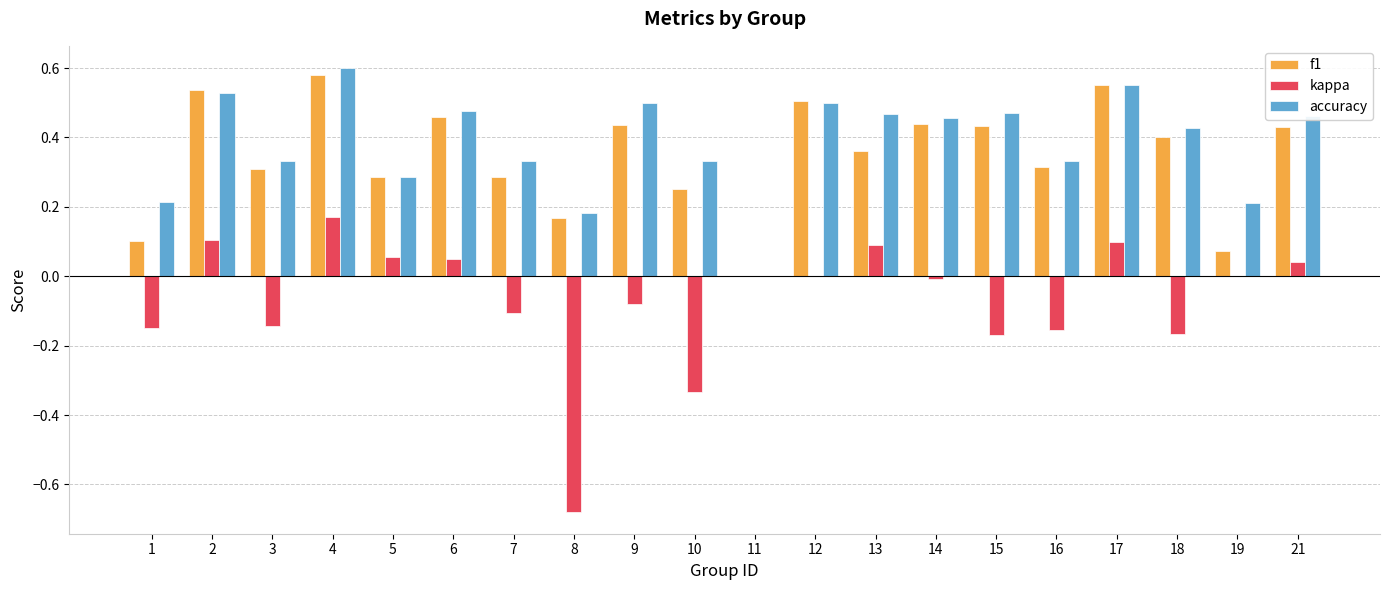

What is the sum of all accuracy values?

7.7